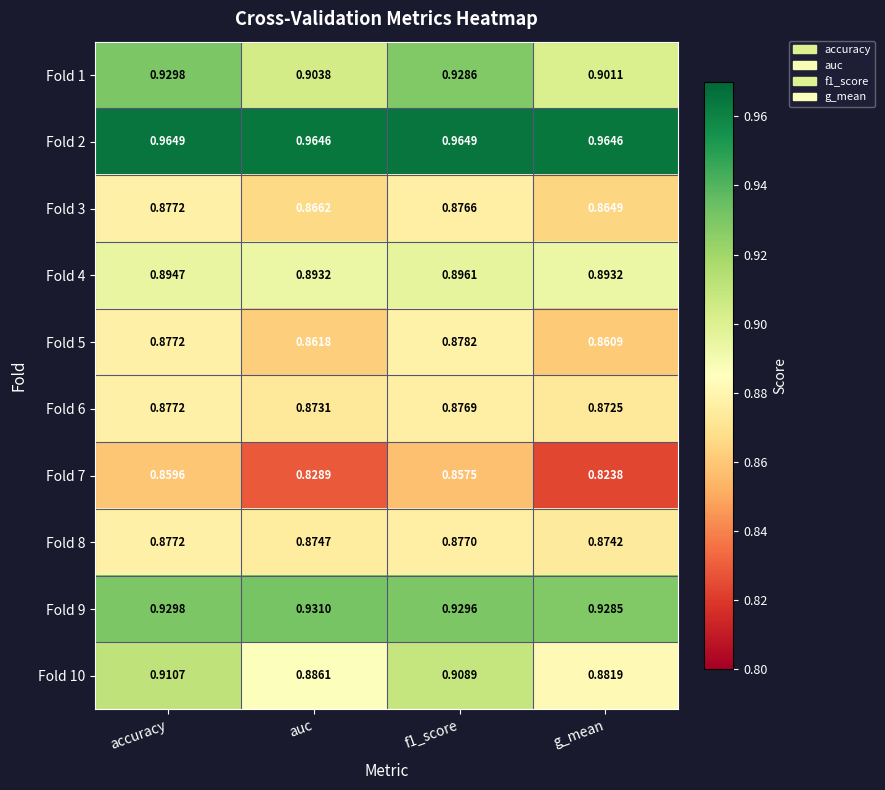

Where is Fold 10 nearest to the value 0?

g_mean